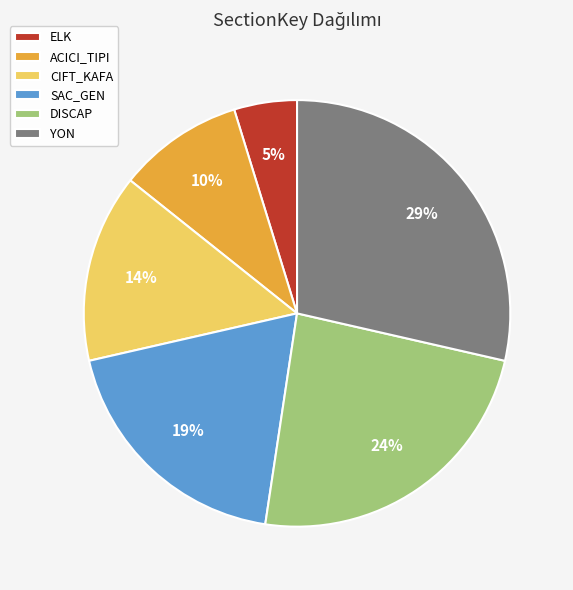

Which has a higher value, YON or CIFT_KAFA?

YON